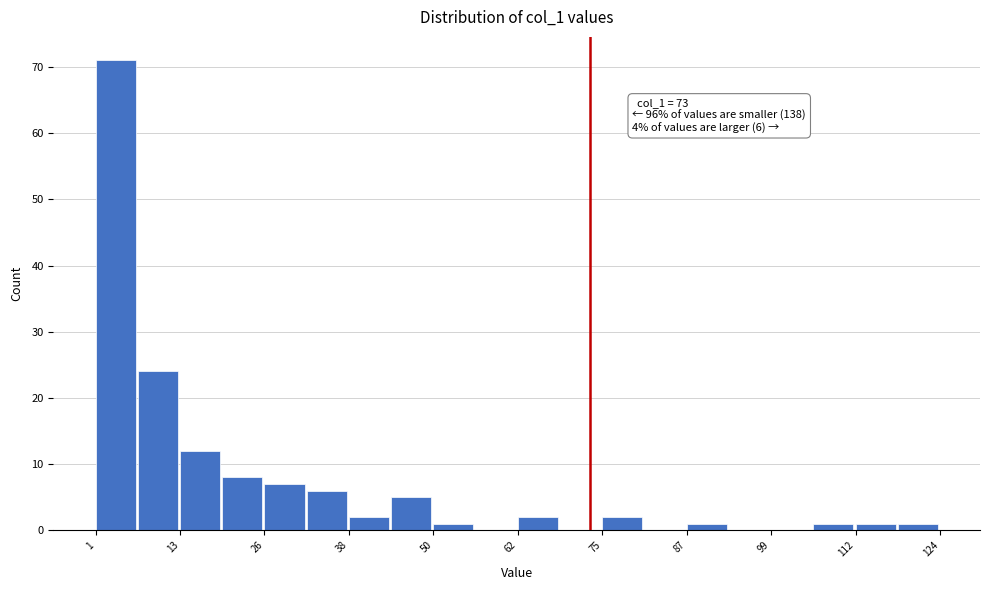

Around what value on the x-axis is the tallest bar? Give the approximate position of its centre, as read against the axis.

4